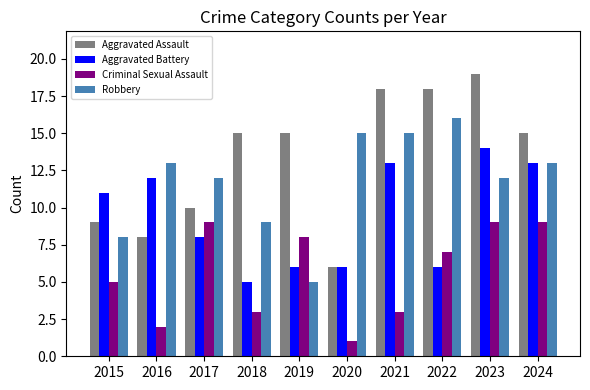

Which series has the largest total across all categories?

Aggravated Assault